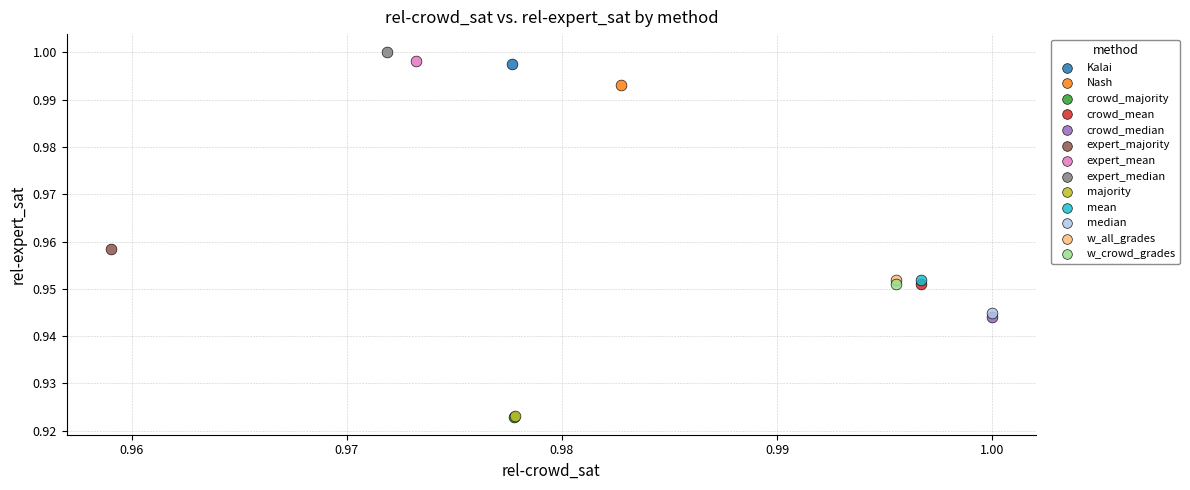

Which series reaches the maximum Y coordinate?

expert_median